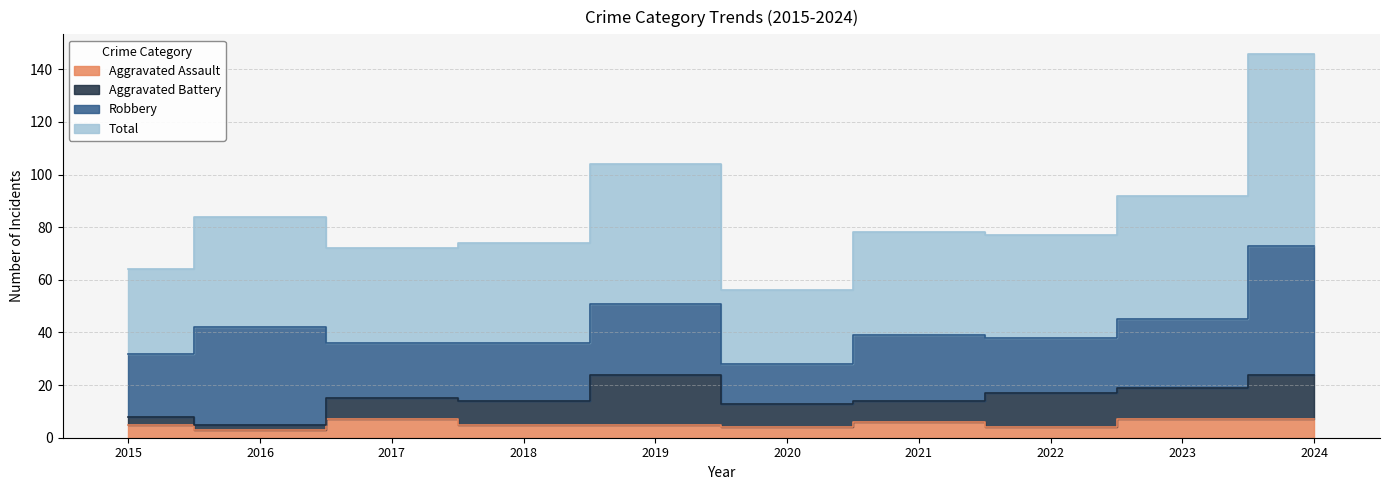

True or false: Aggravated Assault and Total intersect in this chart.

False